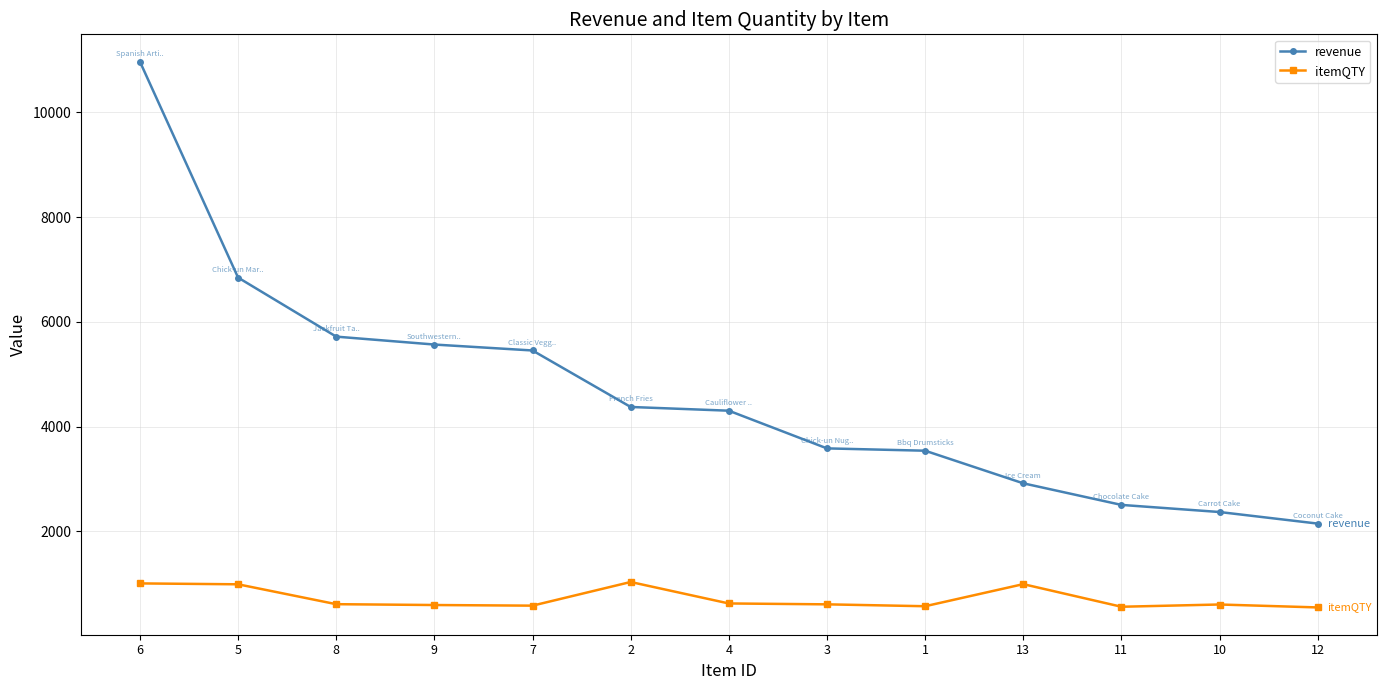

Is it true that itemQTY equals 556.0 at 11?

True